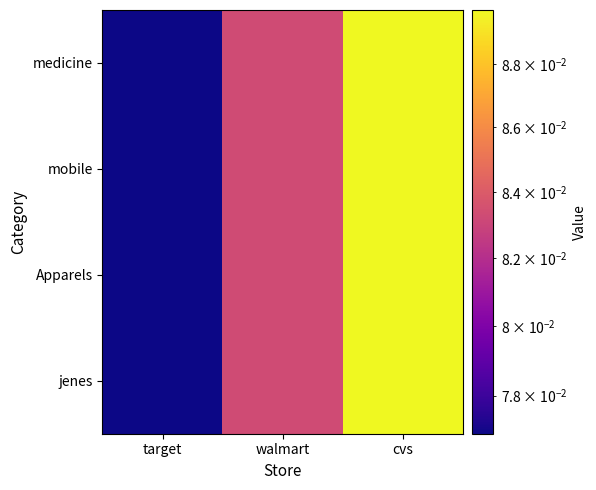

Which series has the largest total across all categories?

medicine